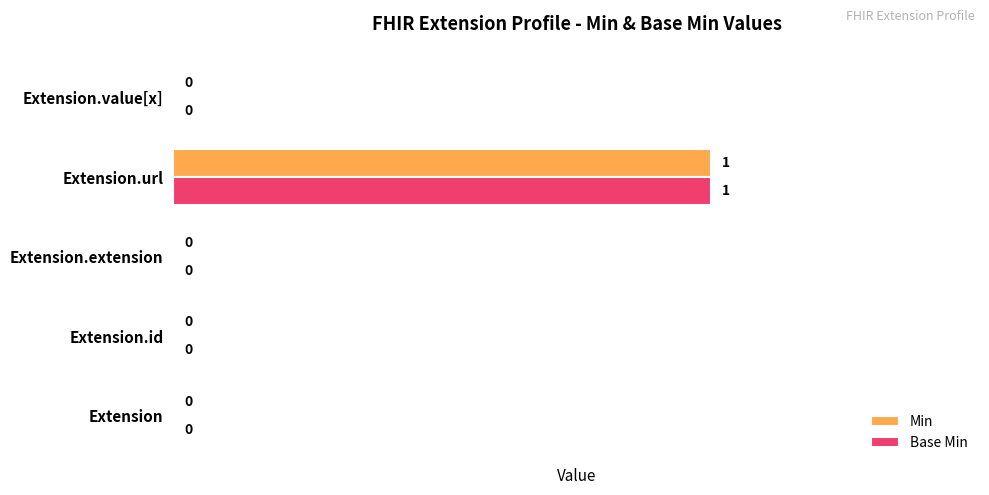

True or false: Base Min has a value of 0 at Extension.value[x].

True